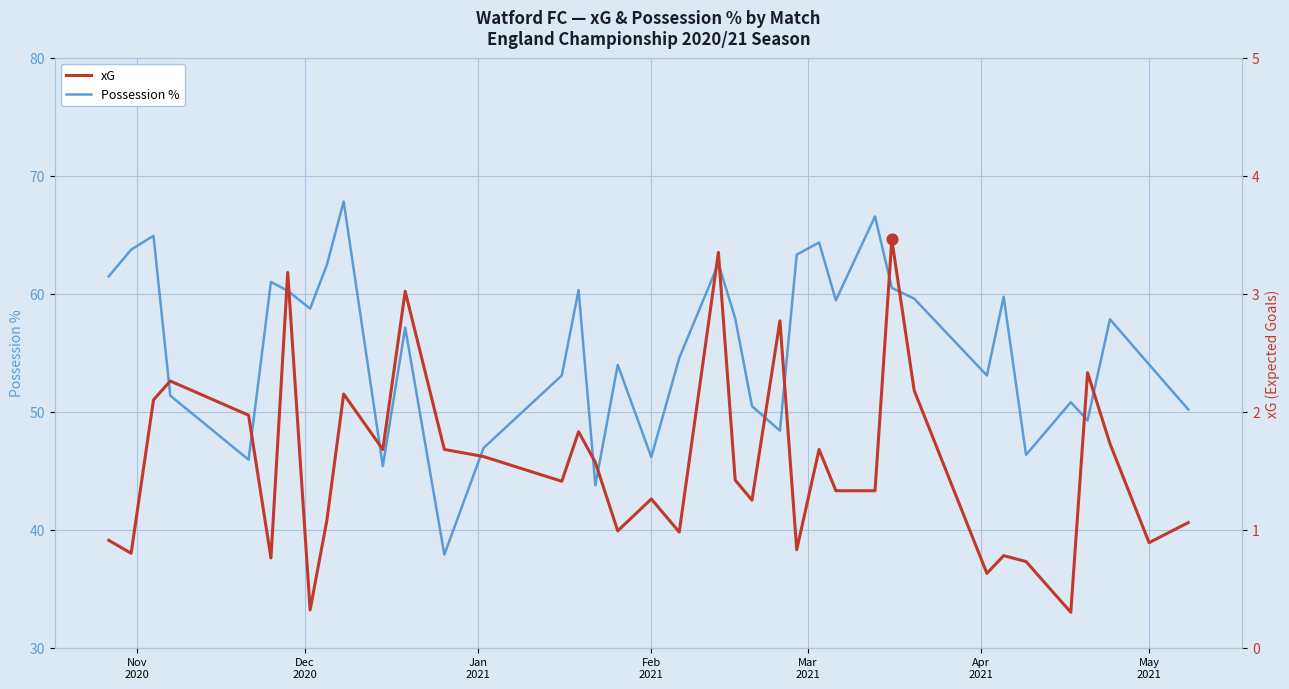

What is the lowest value of the Possession % series?

37.9